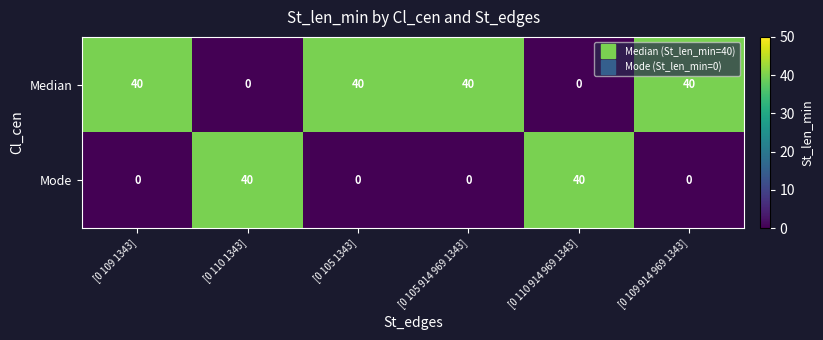

What is the difference between the maximum and second lowest values in the Mode series?

40